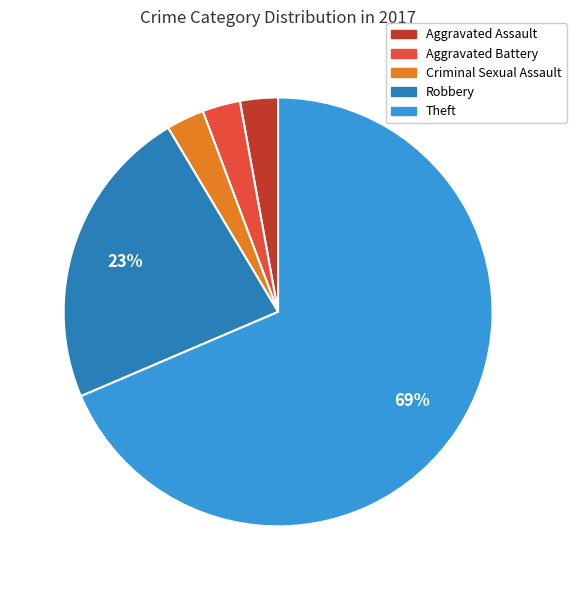

Which category has the biggest portion of the pie?

Theft